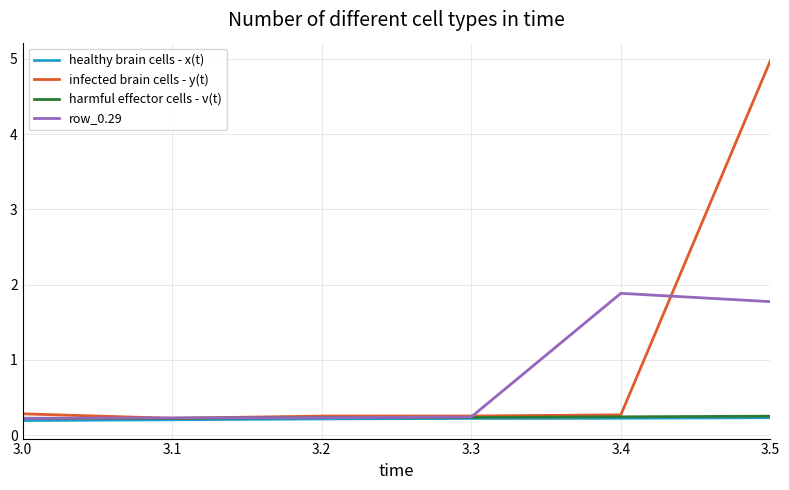

What is the maximum value for harmful effector cells - v(t)?

0.3